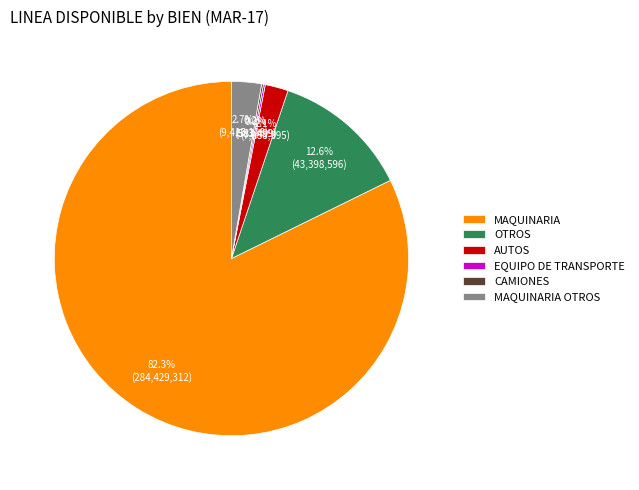

What percentage is the AUTOS slice, to the nearest percent?

2%